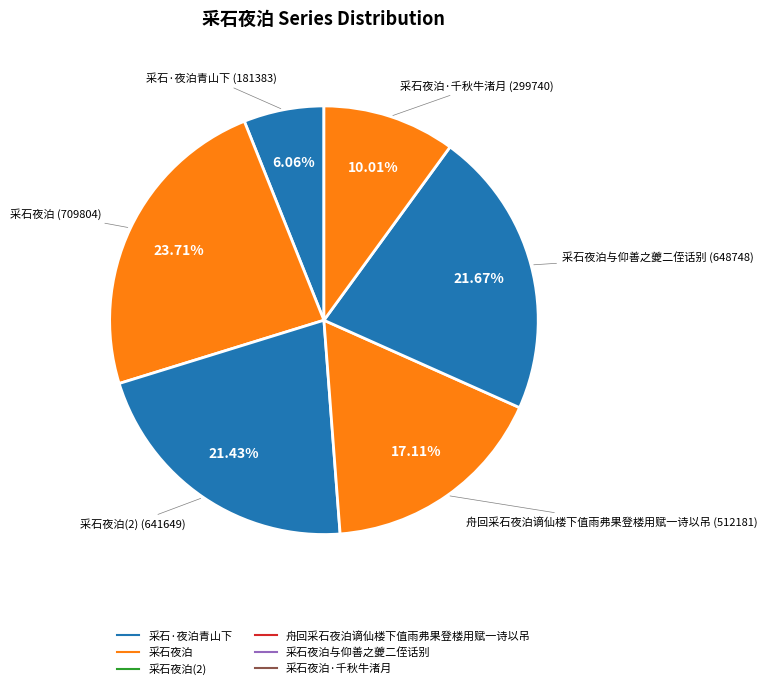

Which slice is the smallest?

采石·夜泊青山下